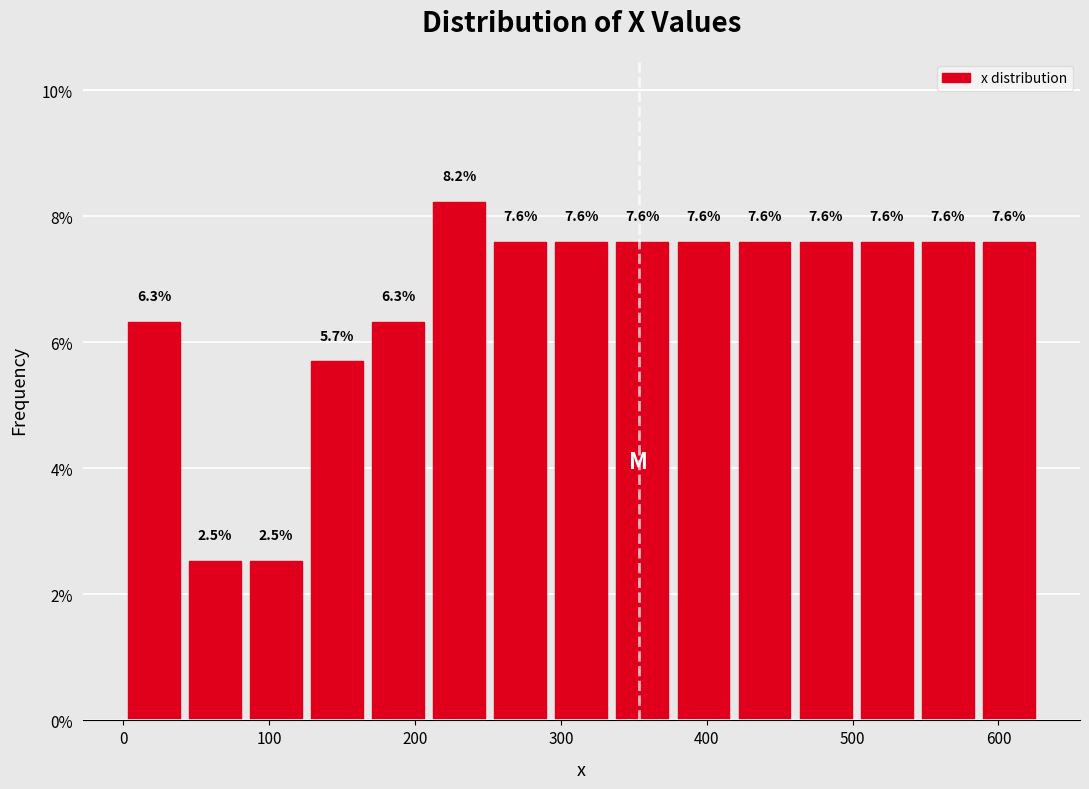

How tall is the bar that spans 210 to 250 on the x-axis? The bar edges are not printed on the chart, so give them approximately, as read against the axis.

8.2